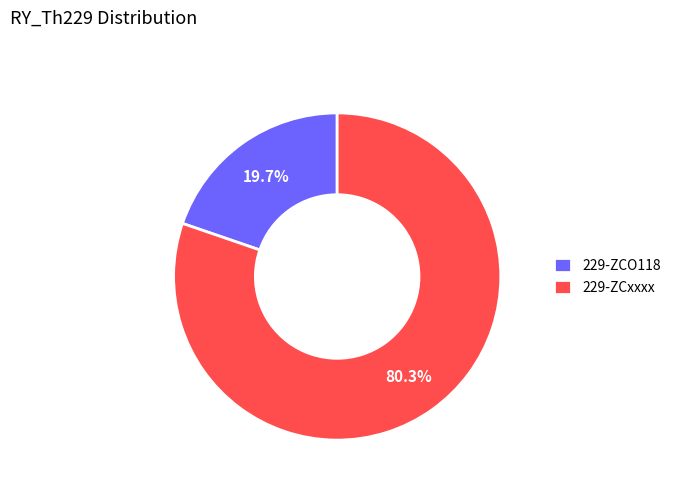

To the nearest percent, what percentage of the pie is 229-ZCO118?

20%